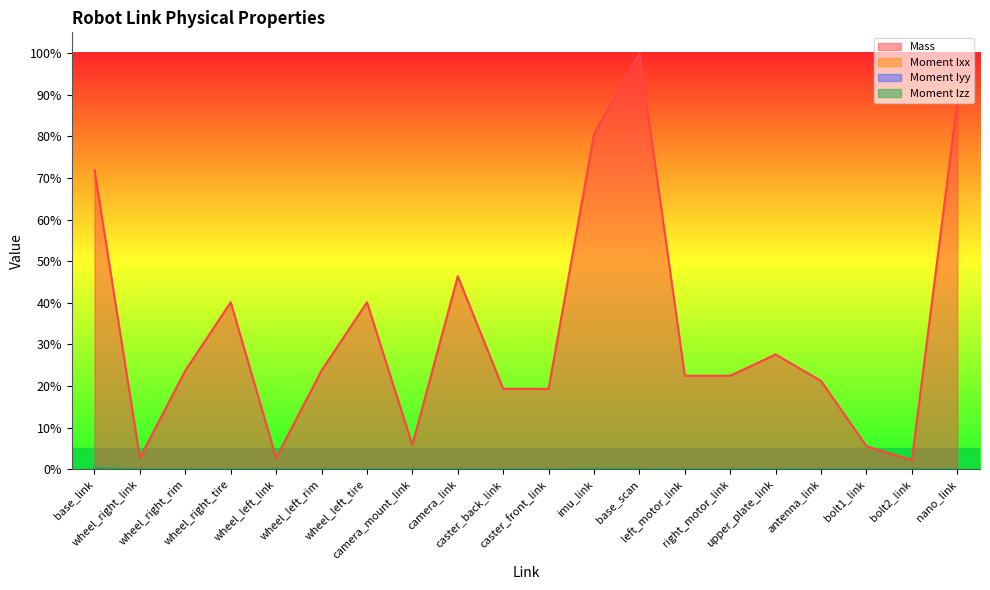

What is the label of the 20th point from the left?

nano_link